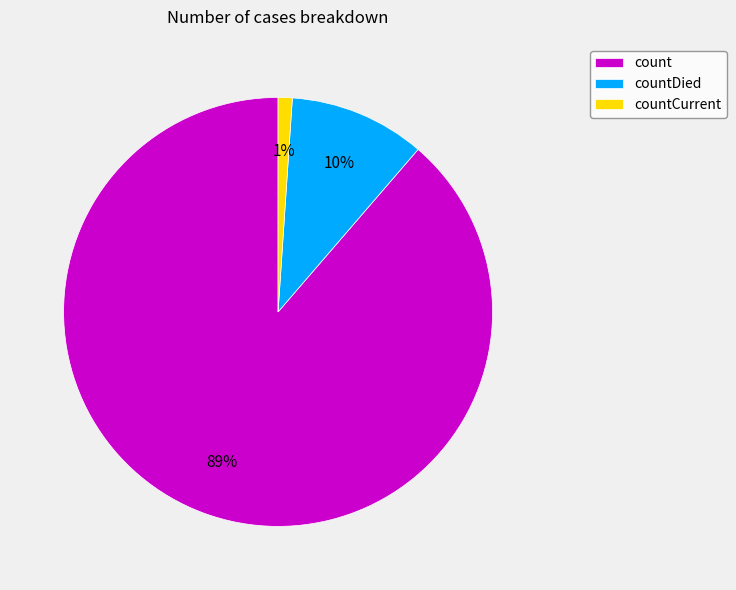

The countDied slice represents 17% of the pie. True or false?

False